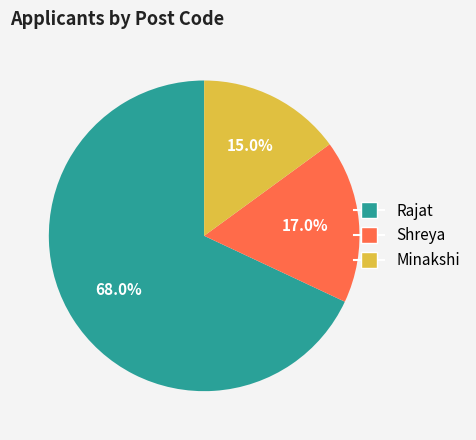

What percentage do Shreya and Rajat together represent?

85.0%